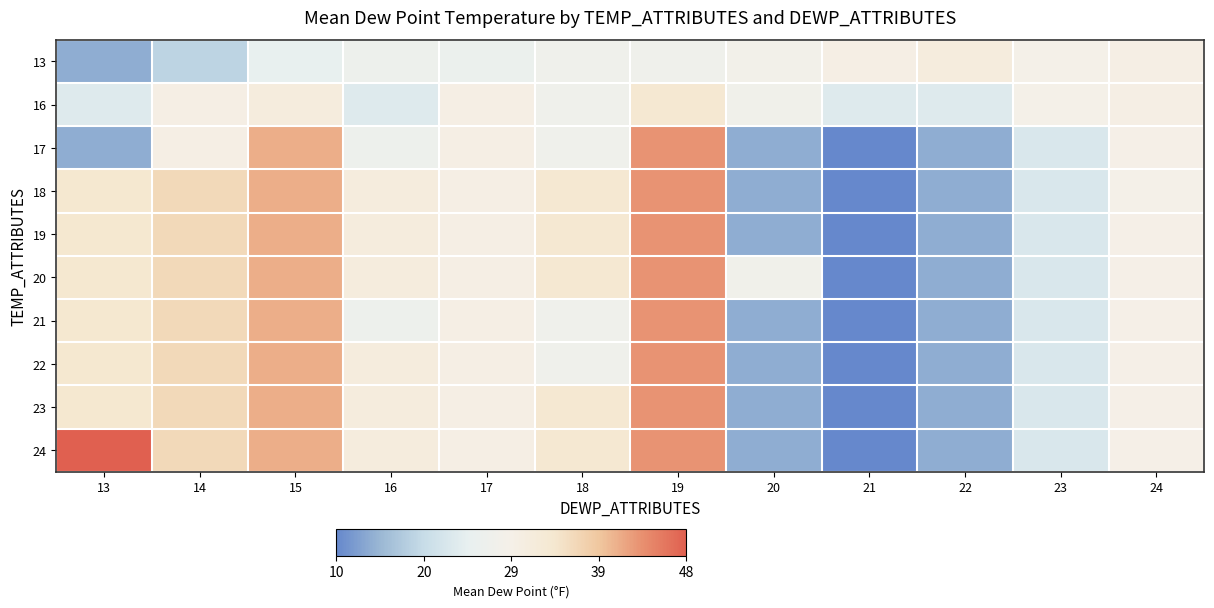

At how many categories does at least one series exceed 39?

3